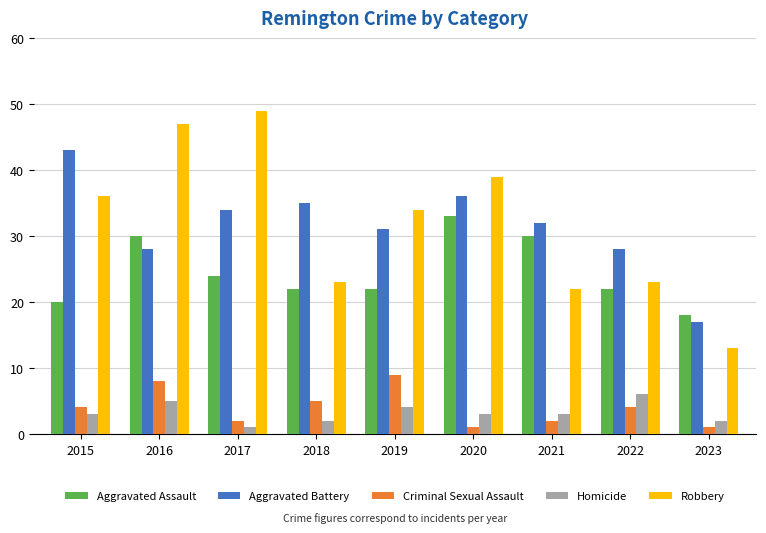

What is the difference between the maximum and second lowest values in the Homicide series?

4